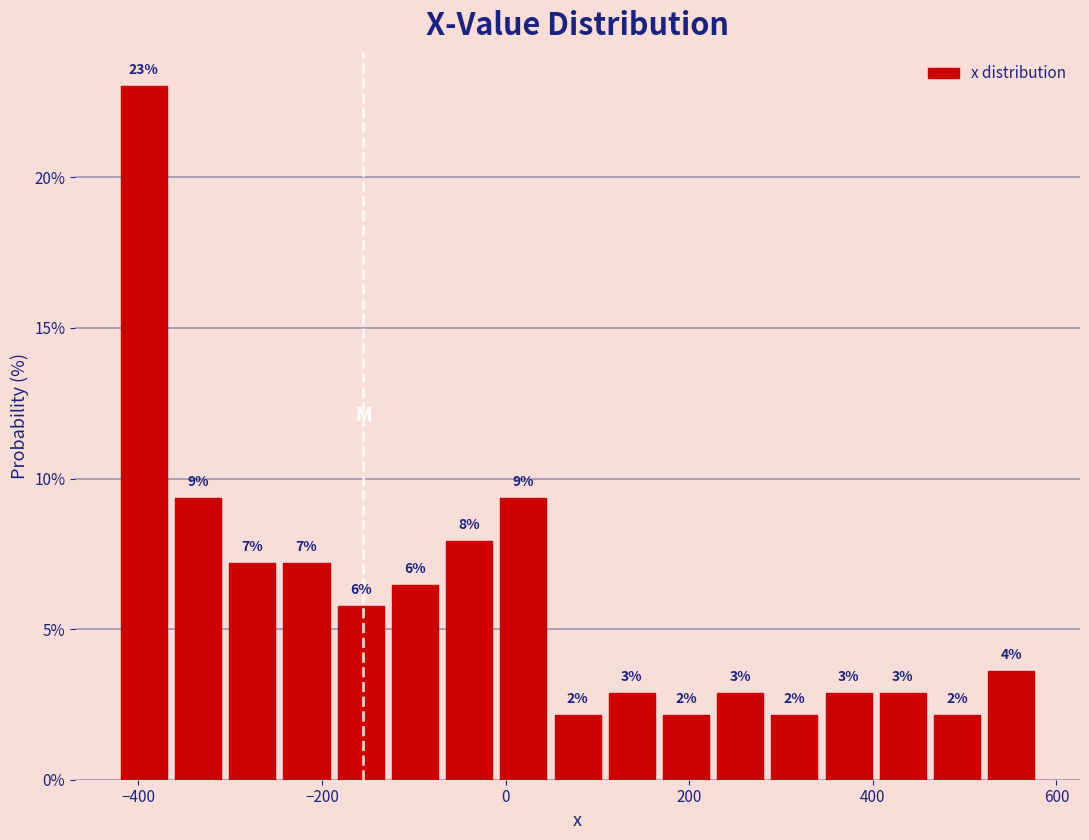

Around what value on the x-axis is the tallest bar? Give the approximate position of its centre, as read against the axis.

-400